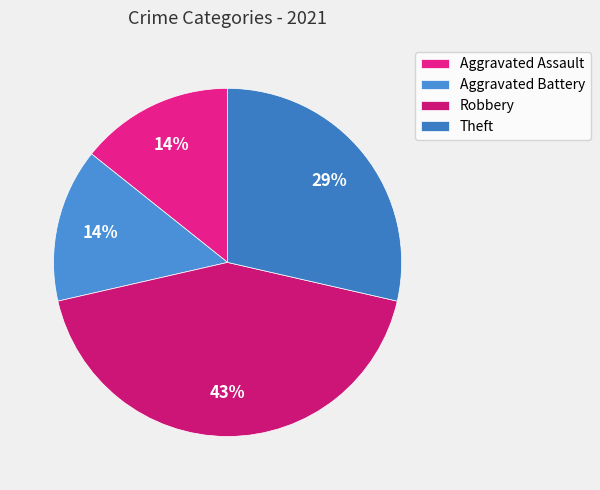

Is there any slice that represents more than half of the pie?

No